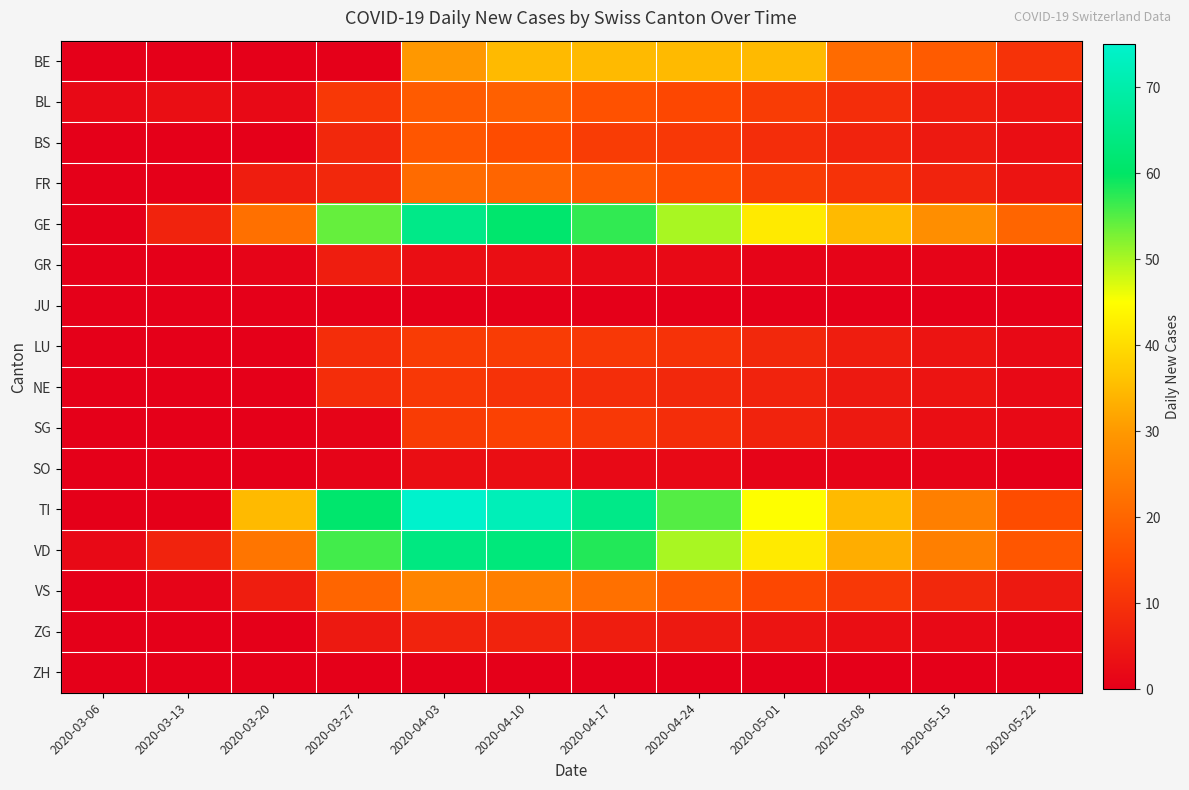

Reading left to right, extract all data points from this chart.

BE: 2020-03-06=0	2020-03-13=0	2020-03-20=0	2020-03-27=0	2020-04-03=30	2020-04-10=35	2020-04-17=35	2020-04-24=35	2020-05-01=35	2020-05-08=21	2020-05-15=18	2020-05-22=10
BL: 2020-03-06=2	2020-03-13=3	2020-03-20=2	2020-03-27=11	2020-04-03=18	2020-04-10=19	2020-04-17=16	2020-04-24=14	2020-05-01=12	2020-05-08=9	2020-05-15=6	2020-05-22=4
BS: 2020-03-06=0	2020-03-13=0	2020-03-20=0	2020-03-27=8	2020-04-03=17	2020-04-10=15	2020-04-17=12	2020-04-24=11	2020-05-01=9	2020-05-08=7	2020-05-15=5	2020-05-22=3
FR: 2020-03-06=0	2020-03-13=0	2020-03-20=6	2020-03-27=8	2020-04-03=21	2020-04-10=20	2020-04-17=18	2020-04-24=15	2020-05-01=12	2020-05-08=10	2020-05-15=7	2020-05-22=4
GE: 2020-03-06=0	2020-03-13=7	2020-03-20=22	2020-03-27=54	2020-04-03=65	2020-04-10=61	2020-04-17=57	2020-04-24=50	2020-05-01=42	2020-05-08=35	2020-05-15=28	2020-05-22=20
GR: 2020-03-06=0	2020-03-13=0	2020-03-20=1	2020-03-27=6	2020-04-03=3	2020-04-10=3	2020-04-17=2	2020-04-24=2	2020-05-01=1	2020-05-08=1	2020-05-15=1	2020-05-22=0
JU: 2020-03-06=0	2020-03-13=0	2020-03-20=0	2020-03-27=0	2020-04-03=0	2020-04-10=0	2020-04-17=0	2020-04-24=0	2020-05-01=0	2020-05-08=0	2020-05-15=0	2020-05-22=0
LU: 2020-03-06=0	2020-03-13=0	2020-03-20=0	2020-03-27=9	2020-04-03=12	2020-04-10=12	2020-04-17=11	2020-04-24=10	2020-05-01=8	2020-05-08=6	2020-05-15=4	2020-05-22=2
NE: 2020-03-06=0	2020-03-13=0	2020-03-20=0	2020-03-27=9	2020-04-03=11	2020-04-10=10	2020-04-17=9	2020-04-24=8	2020-05-01=7	2020-05-08=5	2020-05-15=4	2020-05-22=2
SG: 2020-03-06=0	2020-03-13=0	2020-03-20=0	2020-03-27=1	2020-04-03=12	2020-04-10=13	2020-04-17=11	2020-04-24=9	2020-05-01=7	2020-05-08=5	2020-05-15=3	2020-05-22=2
SO: 2020-03-06=0	2020-03-13=0	2020-03-20=0	2020-03-27=1	2020-04-03=3	2020-04-10=3	2020-04-17=2	2020-04-24=2	2020-05-01=1	2020-05-08=1	2020-05-15=1	2020-05-22=0
TI: 2020-03-06=0	2020-03-13=0	2020-03-20=35	2020-03-27=61	2020-04-03=75	2020-04-10=72	2020-04-17=65	2020-04-24=55	2020-05-01=45	2020-05-08=35	2020-05-15=25	2020-05-22=15
VD: 2020-03-06=2	2020-03-13=7	2020-03-20=23	2020-03-27=56	2020-04-03=64	2020-04-10=63	2020-04-17=58	2020-04-24=50	2020-05-01=42	2020-05-08=33	2020-05-15=25	2020-05-22=17
VS: 2020-03-06=0	2020-03-13=1	2020-03-20=6	2020-03-27=20	2020-04-03=26	2020-04-10=25	2020-04-17=22	2020-04-24=18	2020-05-01=14	2020-05-08=11	2020-05-15=8	2020-05-22=5
ZG: 2020-03-06=0	2020-03-13=0	2020-03-20=0	2020-03-27=5	2020-04-03=7	2020-04-10=7	2020-04-17=6	2020-04-24=5	2020-05-01=4	2020-05-08=3	2020-05-15=2	2020-05-22=1
ZH: 2020-03-06=0	2020-03-13=0	2020-03-20=0	2020-03-27=0	2020-04-03=0	2020-04-10=0	2020-04-17=0	2020-04-24=0	2020-05-01=0	2020-05-08=0	2020-05-15=0	2020-05-22=0